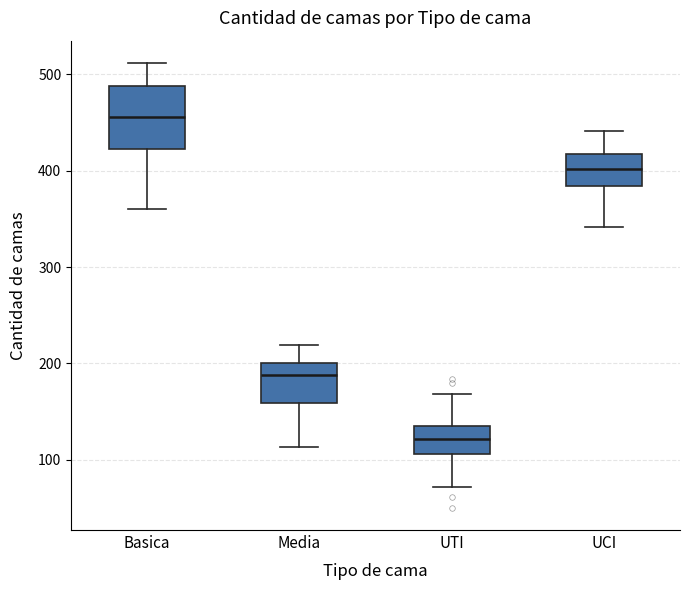

Which box's median line is the lowest?

UTI